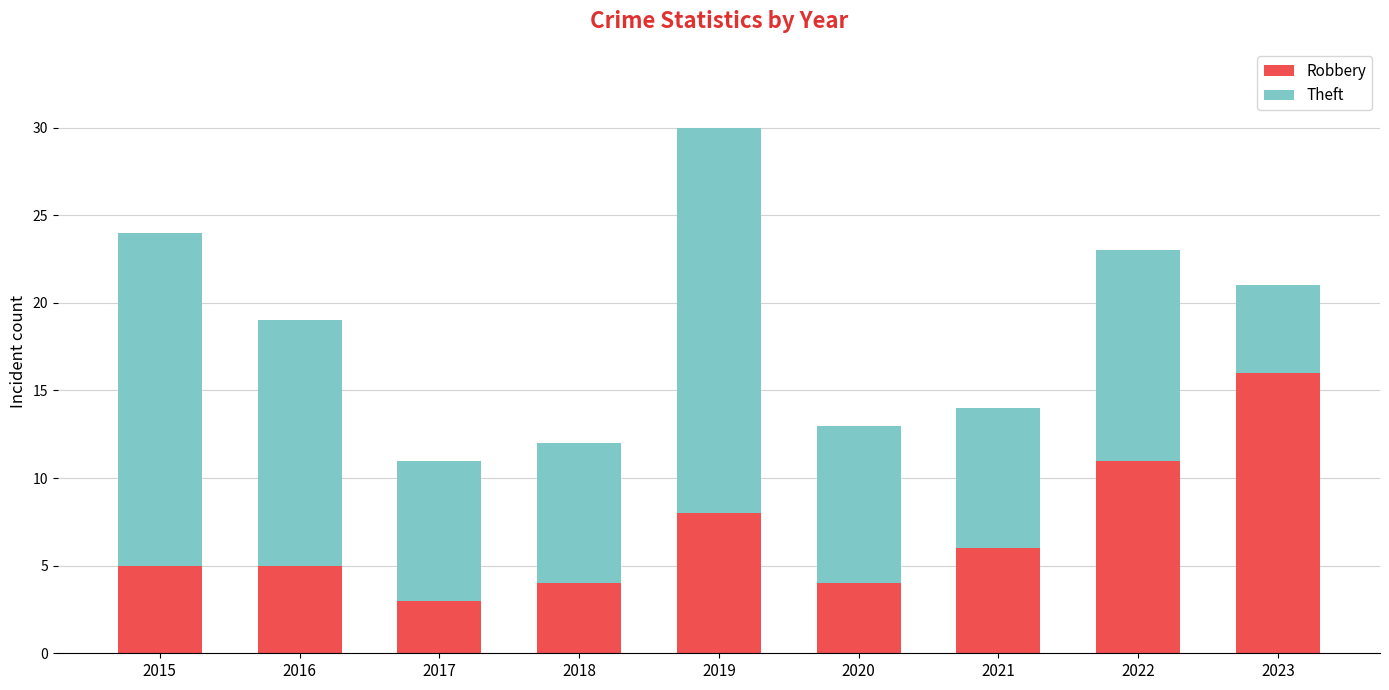

What value does the Robbery series have at 2015?

5